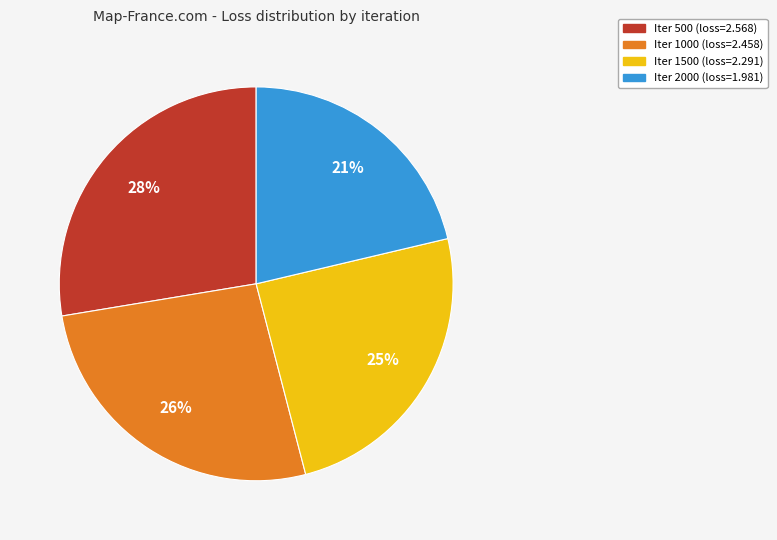

Is there a majority slice in this chart?

No